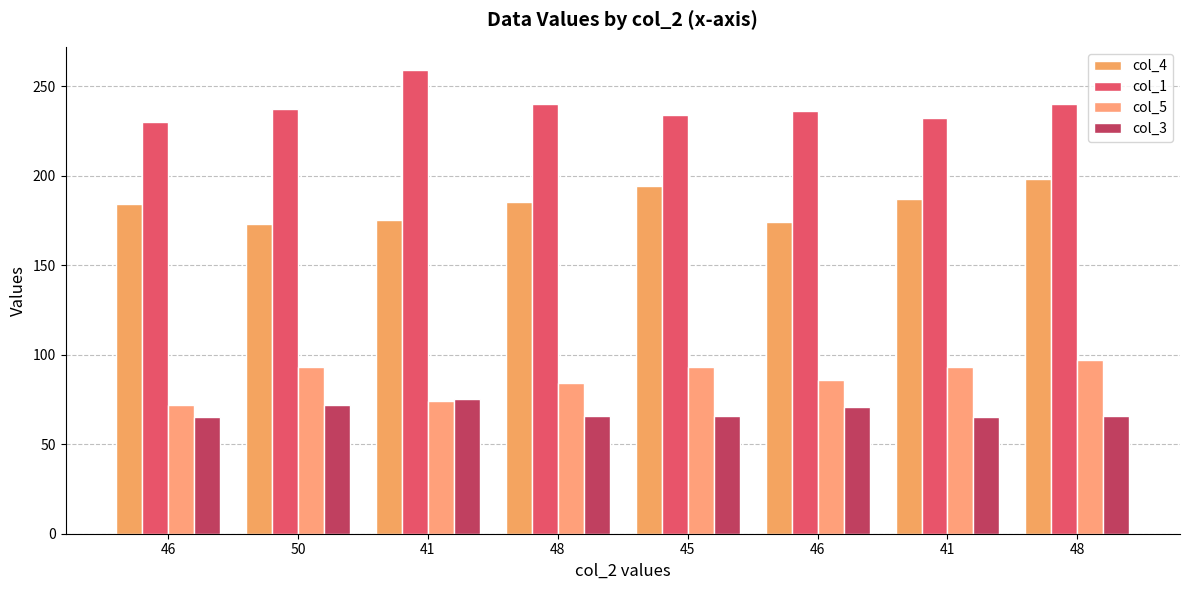

Reading left to right, extract all data points from this chart.

col_4: 184	173	175	185	194	174	187	198
col_1: 230	237	259	240	234	236	232	240
col_5: 72	93	74	84	93	86	93	97
col_3: 65	72	75	66	66	71	65	66